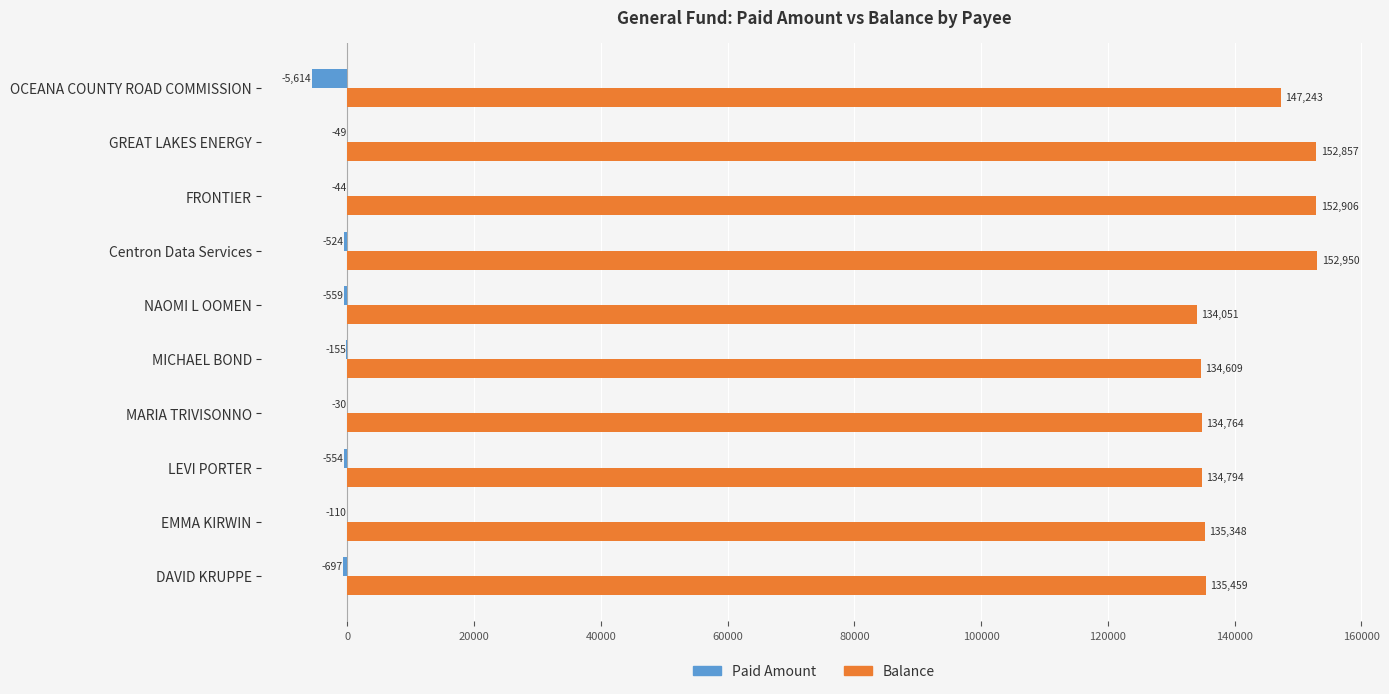

At which category does the chart reach its peak across all series?

Centron Data Services